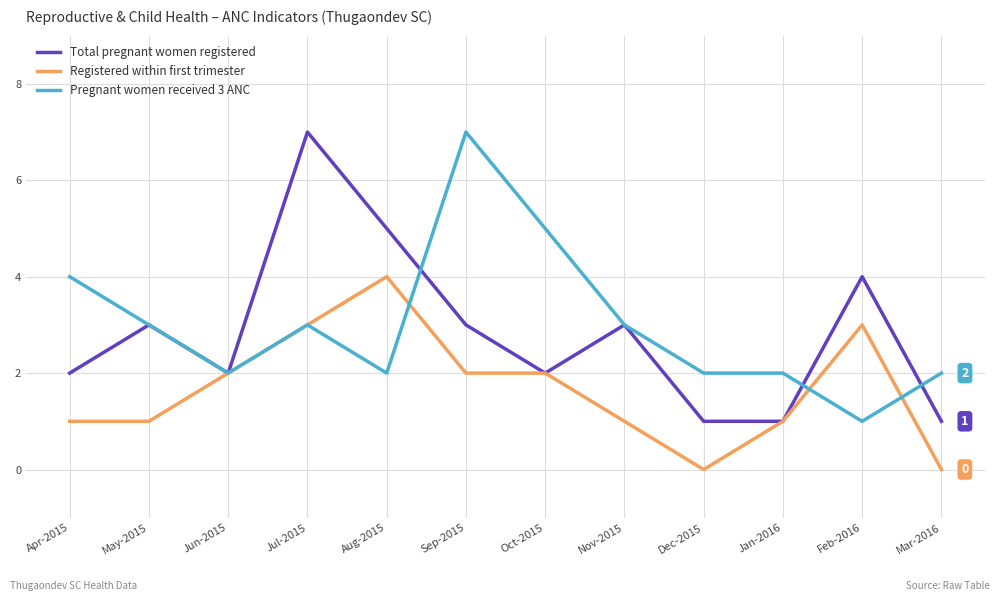

Is it true that Total pregnant women registered equals 7 at Aug-2015?

False